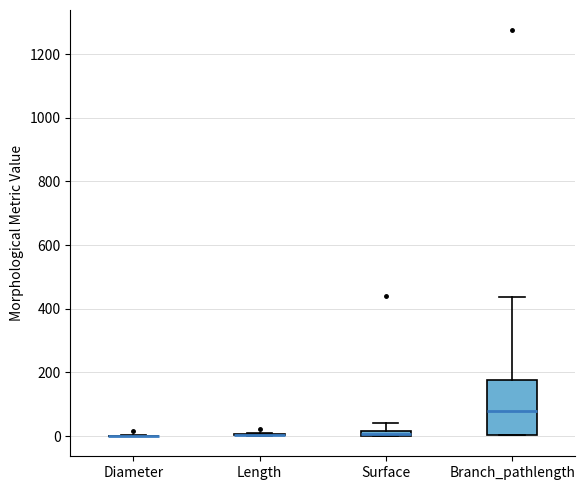

Which box is the tallest, from its lower edge to its upper edge?

Branch_pathlength